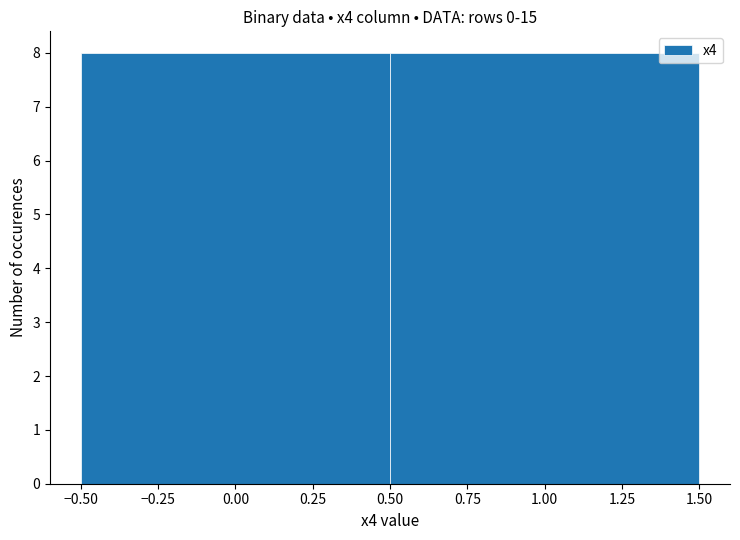

What is the height of the bar covering -0.50 to 0.50 on the x-axis? The values are not printed on the chart, so give them approximately, as read against the axis.

8